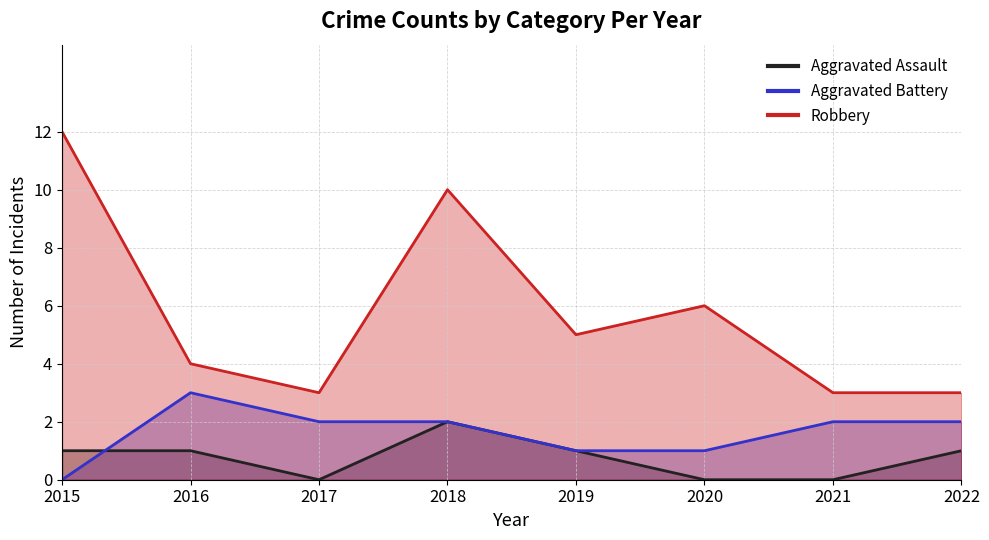

What is the average value of the Aggravated Battery series?

2